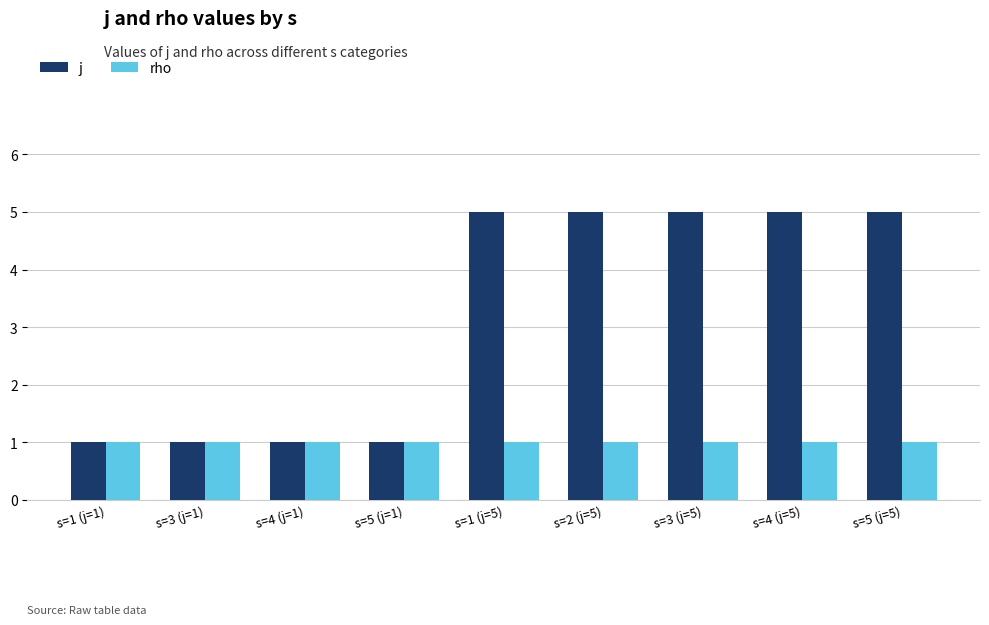

Which series has the widest spread of values?

j